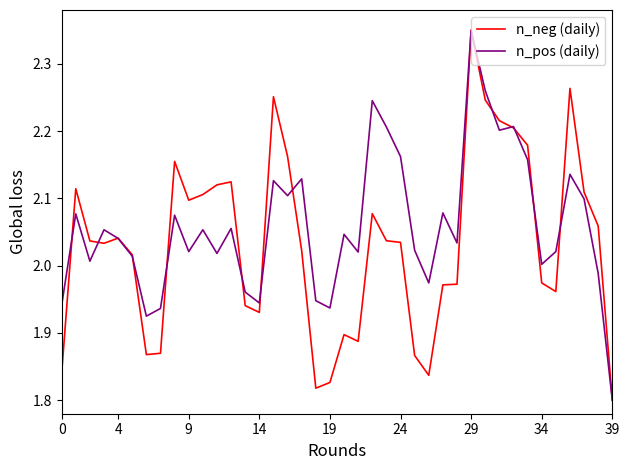

Which series has the largest total across all categories?

n_pos (daily)